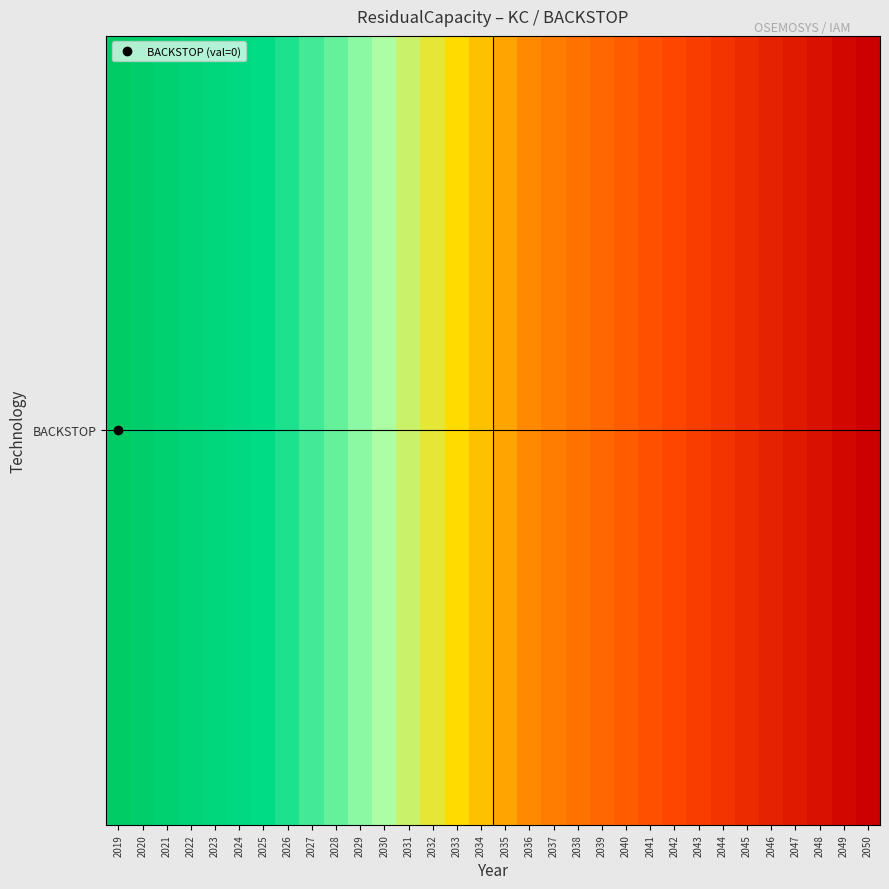

Reading left to right, extract all data points from this chart.

1.0	1.0	0.9	0.9	0.9	0.8	0.8	0.8	0.7	0.7	0.7	0.6	0.6	0.6	0.5	0.5	0.5	0.5	0.4	0.4	0.4	0.3	0.3	0.3	0.2	0.2	0.2	0.1	0.1	0.1	0.0	0.0